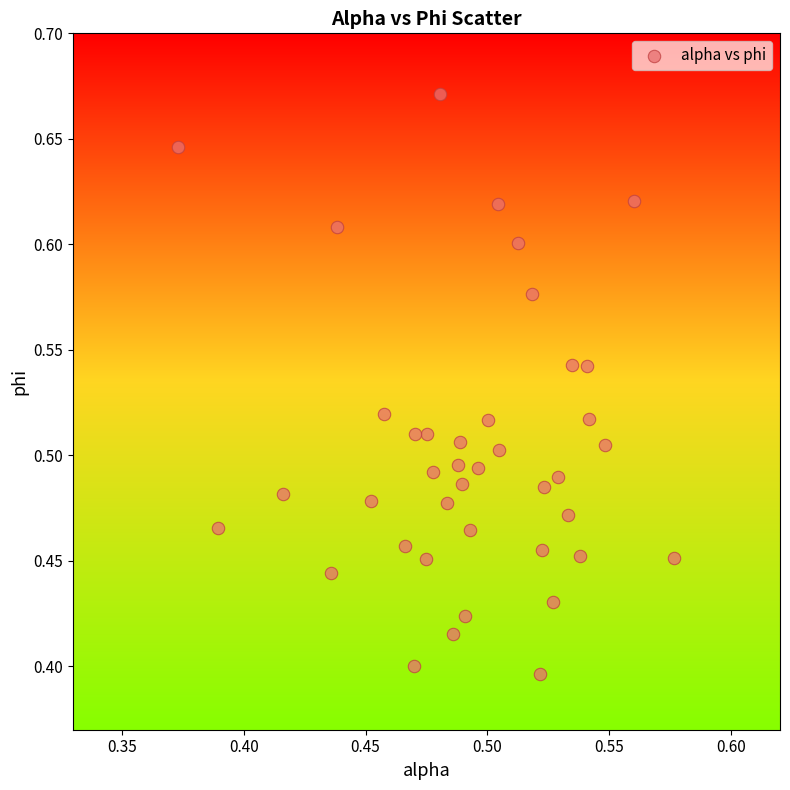

How many points are shown in the scatter plot?

40